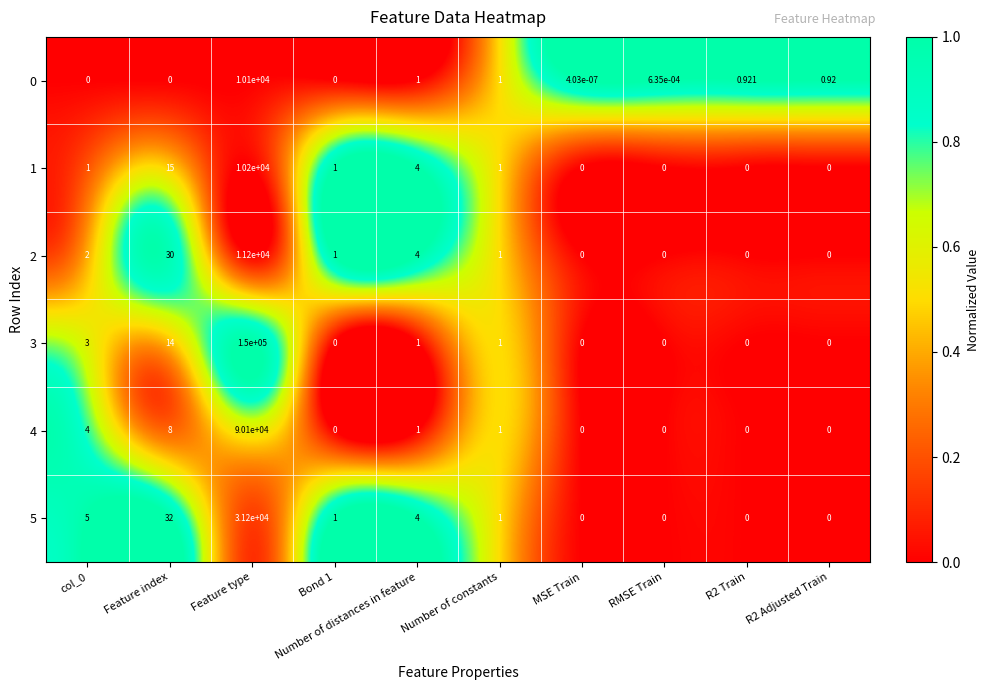

At which category is the sum across all series the highest?

Feature type